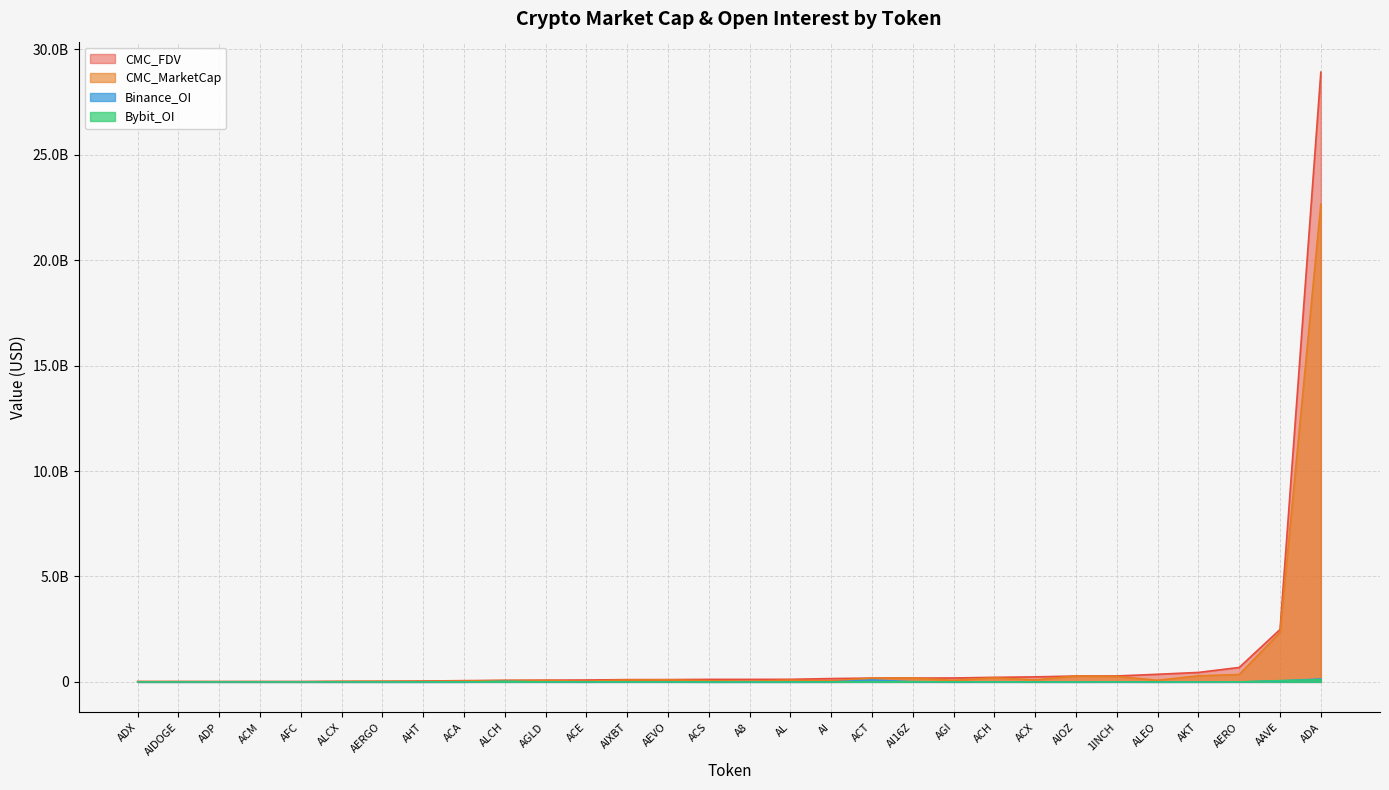

The value of CMC_FDV at AFC is 32717062.1. True or false?

False